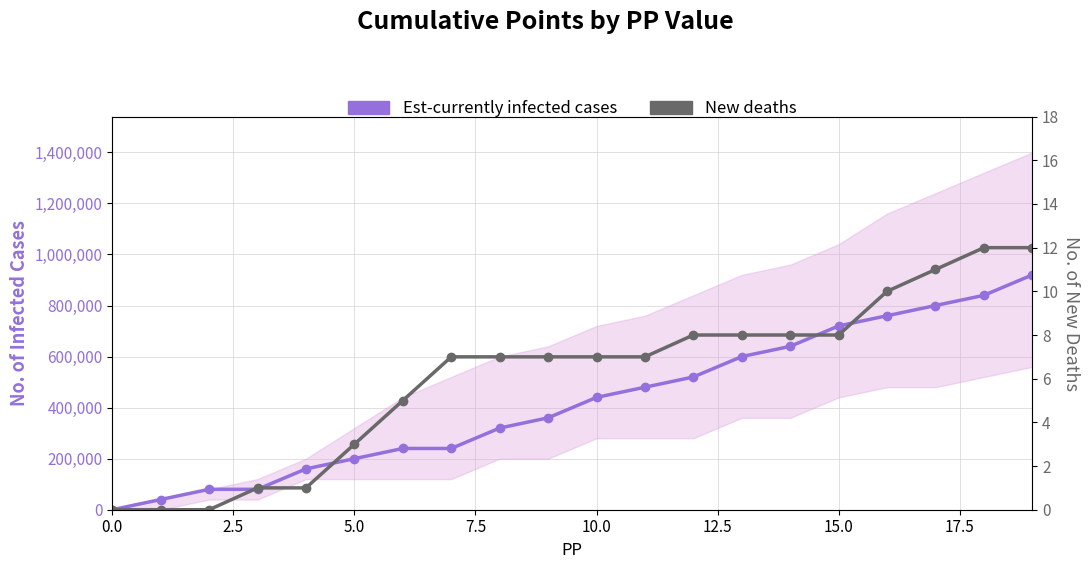

Is it true that New deaths equals 4 at 11?

False